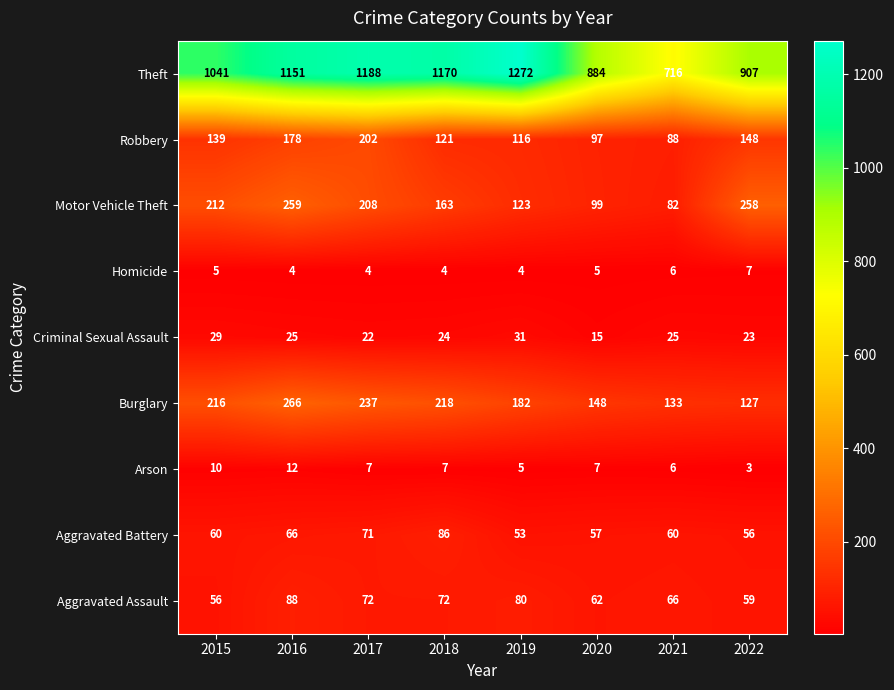

Between 2018 and 2021, which series saw the biggest shift?

Theft